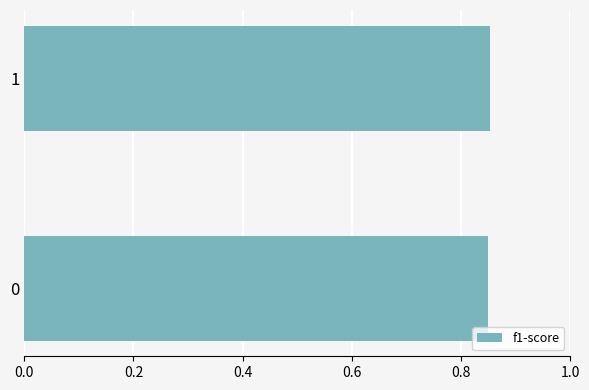

The value at 1 is 1.1. True or false?

False